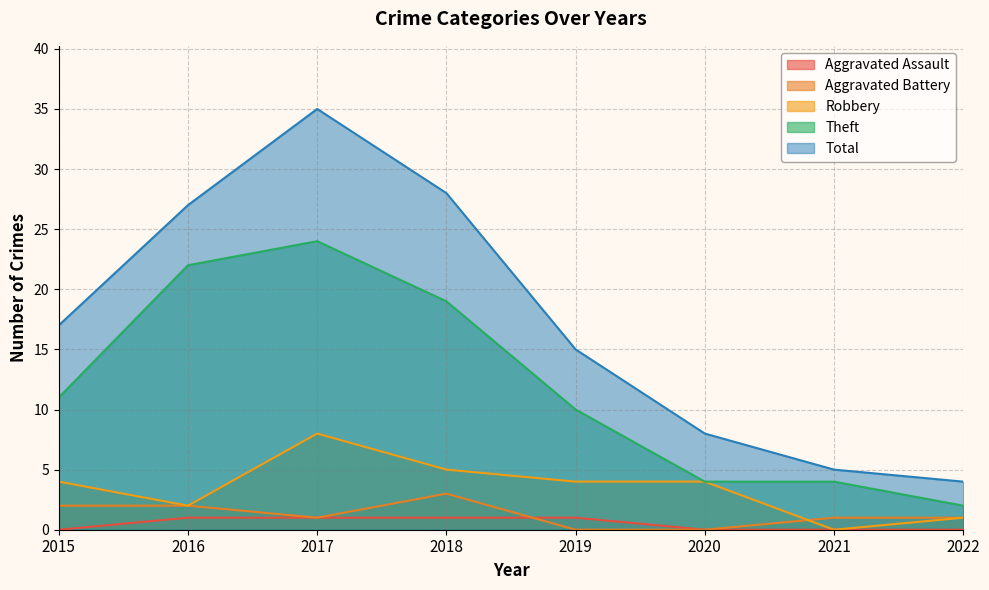

In Theft, how many points are higher than both neighbors (excluding endpoints)?

1